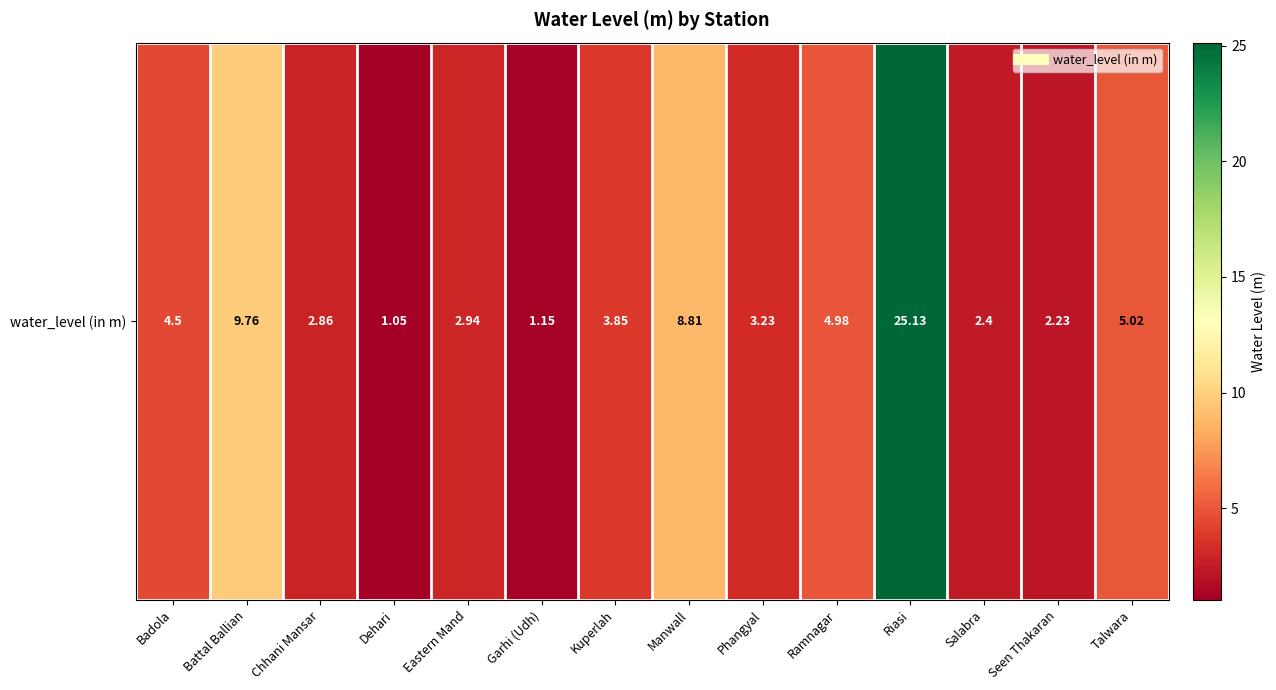

What is the difference between the values at Ramnagar and Kuperlah?

1.1